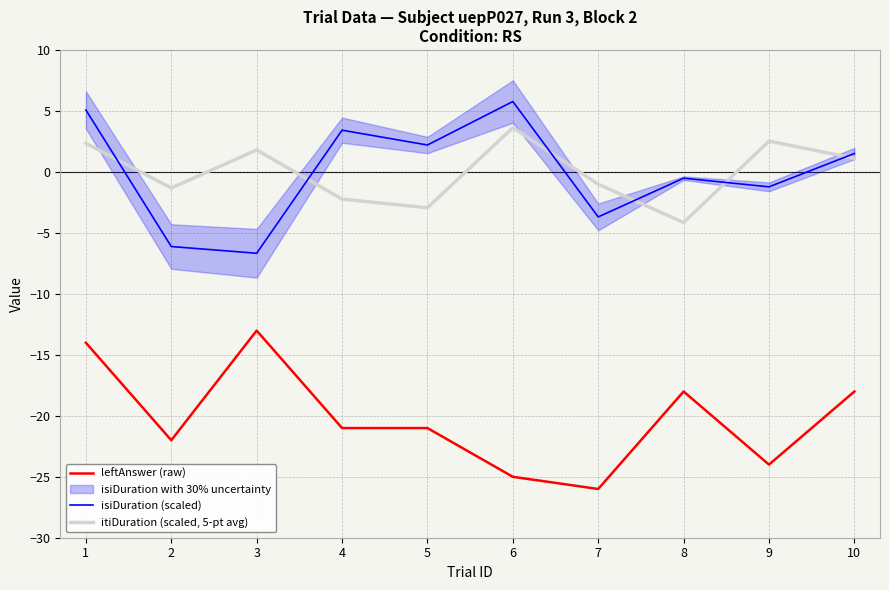

At 7, list the series in order from smallest to largest.

leftAnswer (raw), isiDuration (scaled), itiDuration (scaled, 5-pt avg)